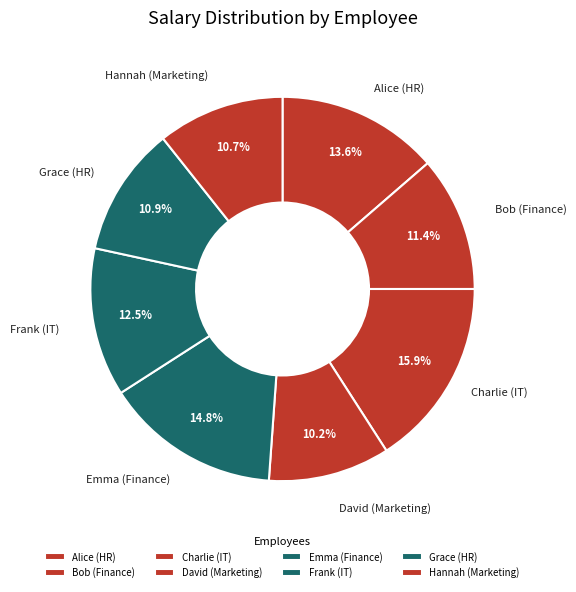

What is the ratio of the value at Charlie (IT) to the value at Alice (HR)?

1.2